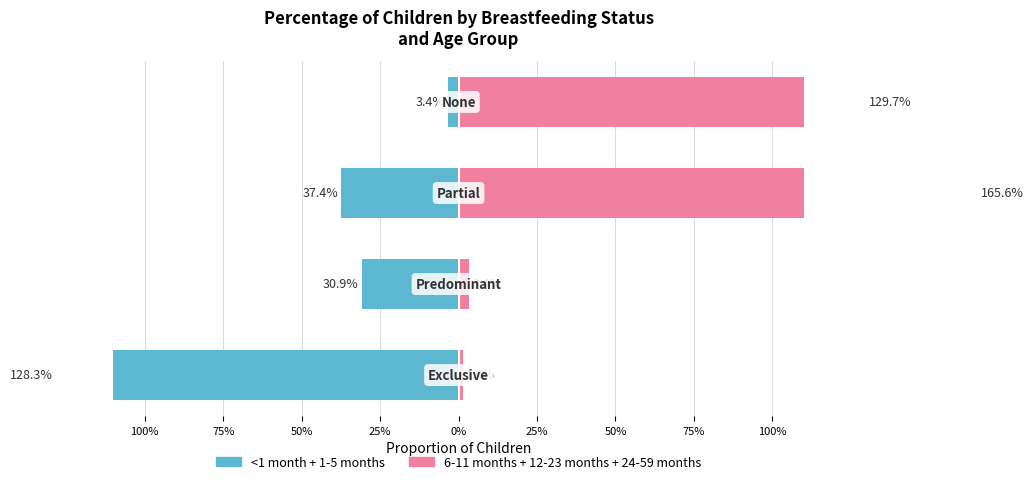

Where is 6-11 months nearest to the value 0?

Exclusive